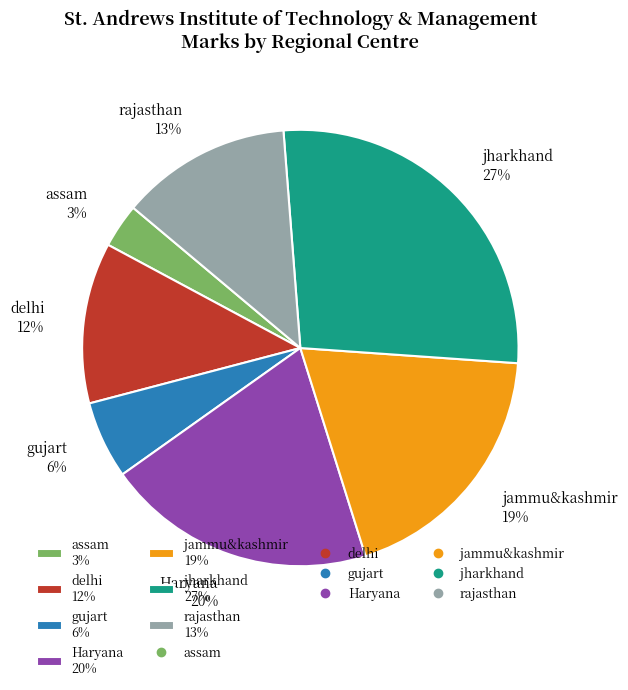

To the nearest percent, what is the average slice percentage?

14%